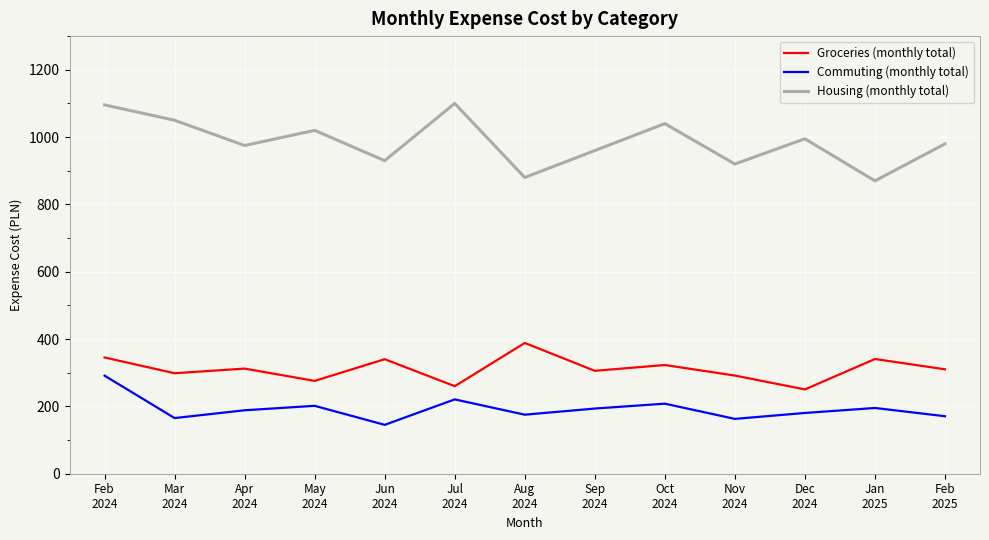

Rank the series by their maximum value, from highest to lowest.

Housing (monthly total), Groceries (monthly total), Commuting (monthly total)